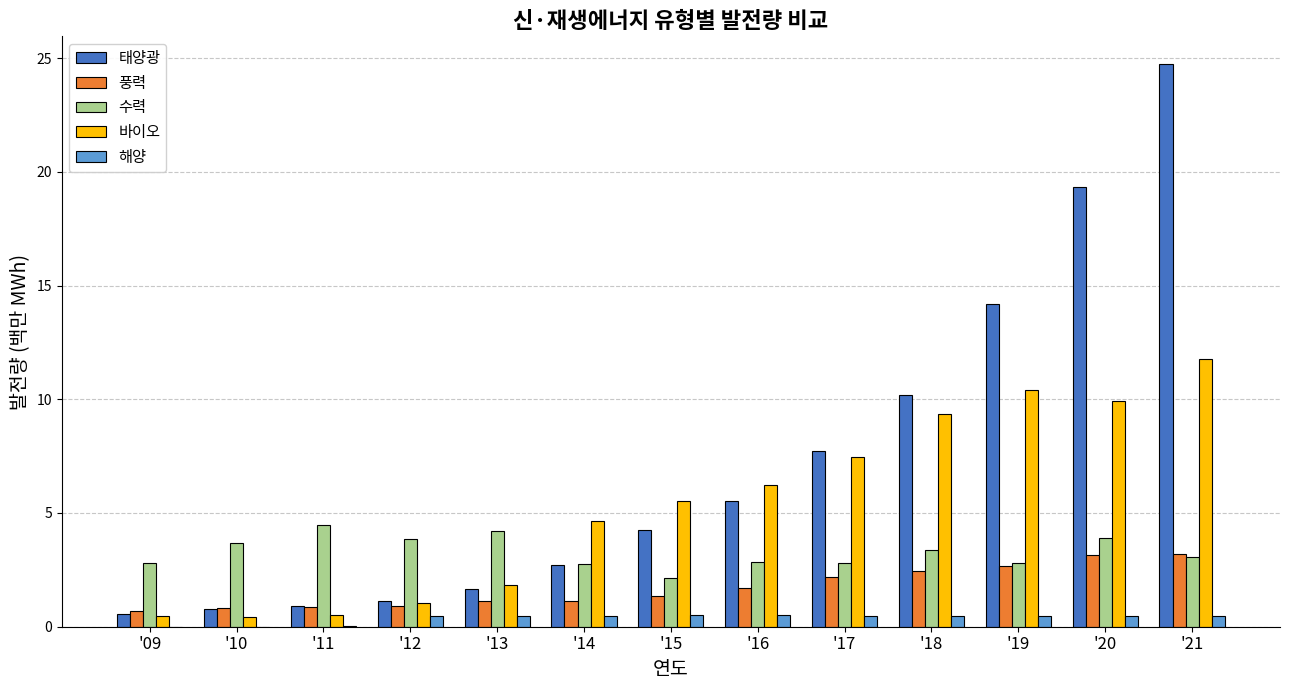

What is the maximum value shown in the chart?

24.7